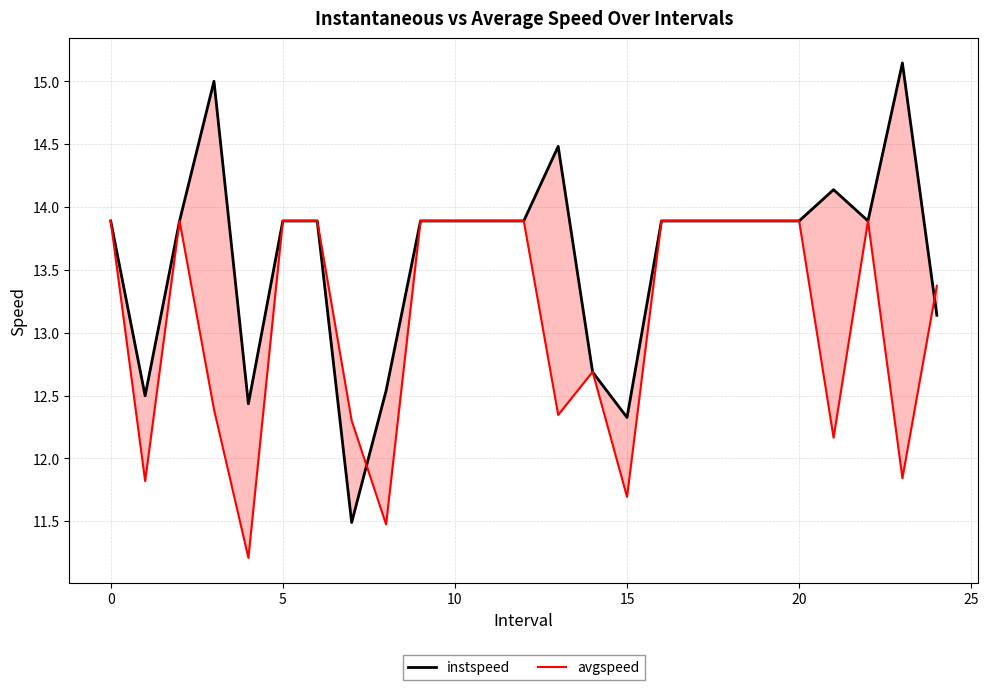

At which label is avgspeed closest to 12?

23